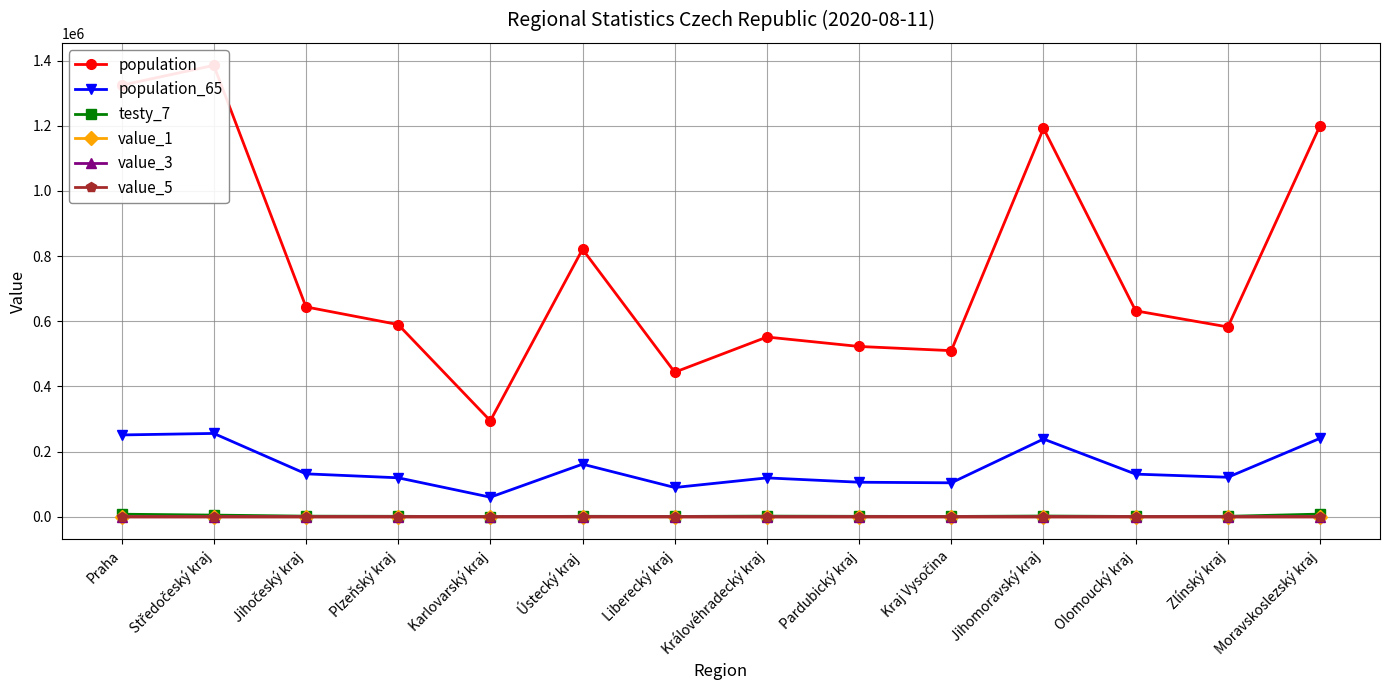

What is the value of the value_1 point at the 1st from the left?

57.8